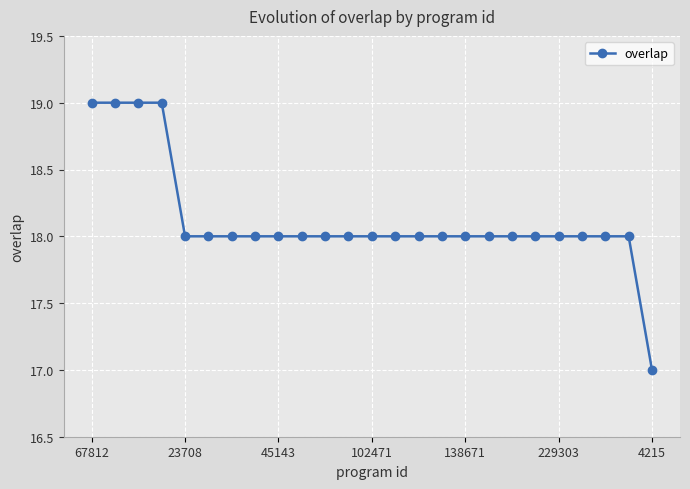

How many lines are shown in the chart?

1